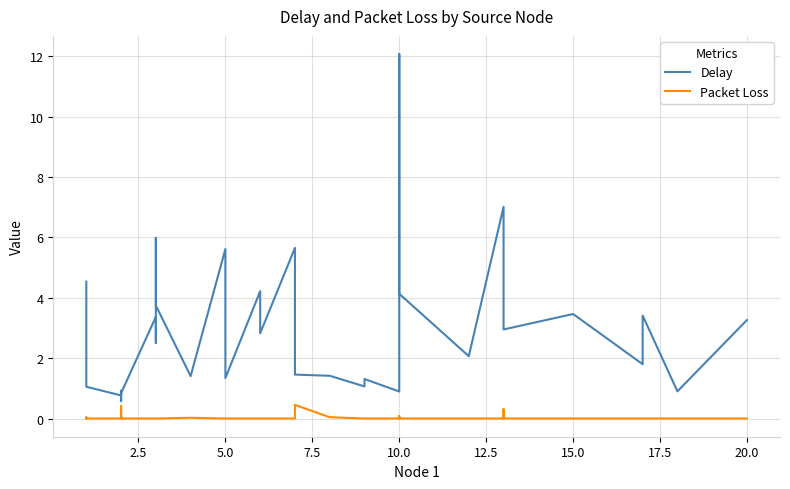

Reading left to right, list all the values displayed in this chart.

Delay: 4.5	3.4	1.1	0.8	0.9	0.7	0.6	0.6	0.8	3.4	2.5	6.0	3.7	1.4	5.6	1.3	4.2	2.8	5.7	2.0	1.5	1.4	1.1	1.3	0.9	4.0	12.1	4.1	2.1	7.0	5.1	2.9	3.5	1.8	3.4	0.9	3.3
Packet Loss: 0.0	0.0	0.0	0.0	0.1	0.0	0.4	0.0	0.0	0.0	0.0	0.0	0.0	0.0	0.0	0.0	0.0	0.0	0.0	0.0	0.5	0.0	0.0	0.0	0.0	0.1	0.0	0.0	0.0	0.0	0.3	0.0	0.0	0.0	0.0	0.0	0.0